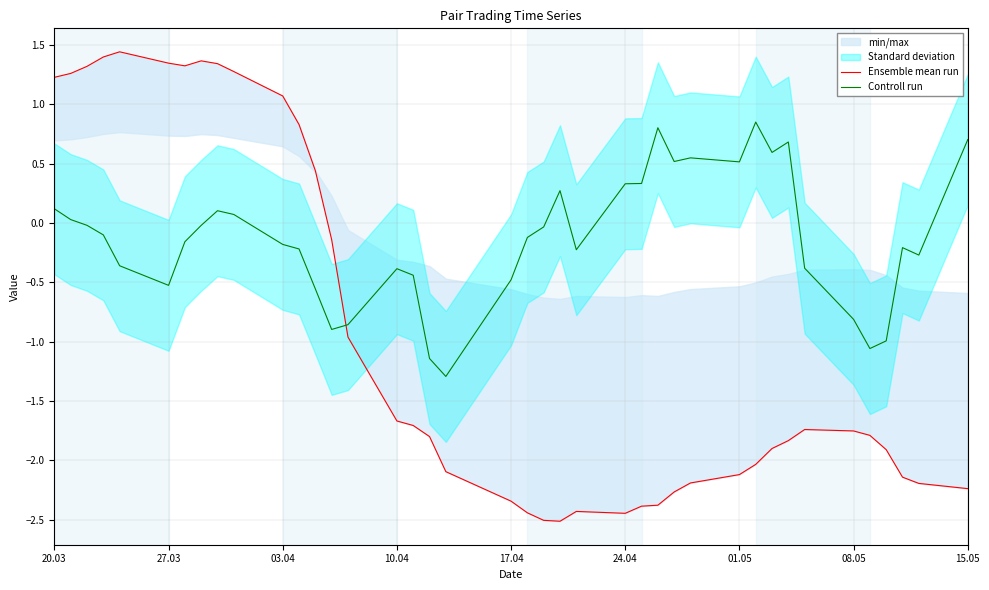

True or false: Controll run has more than 1 points higher than both neighbors.

True